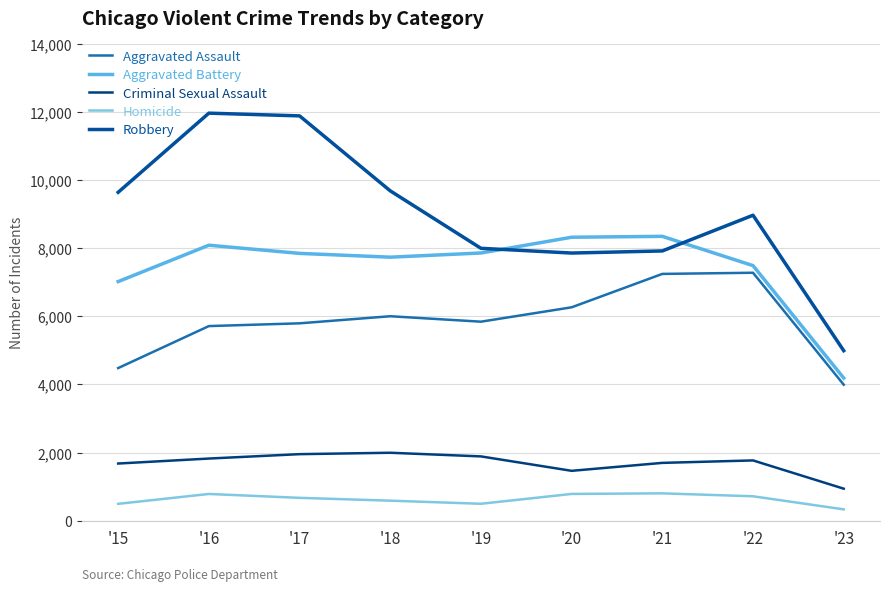

At which category is the sum across all series the highest?

'16